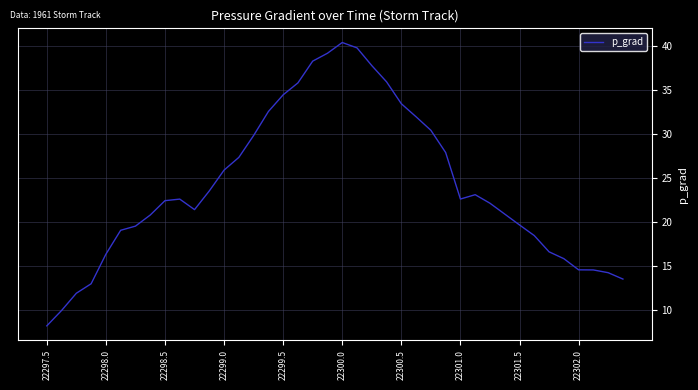

What is the difference between the maximum and minimum values?

32.2